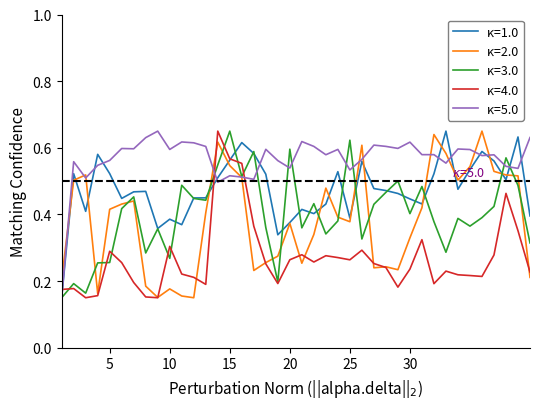

Which series has the largest total across all categories?

κ=5.0